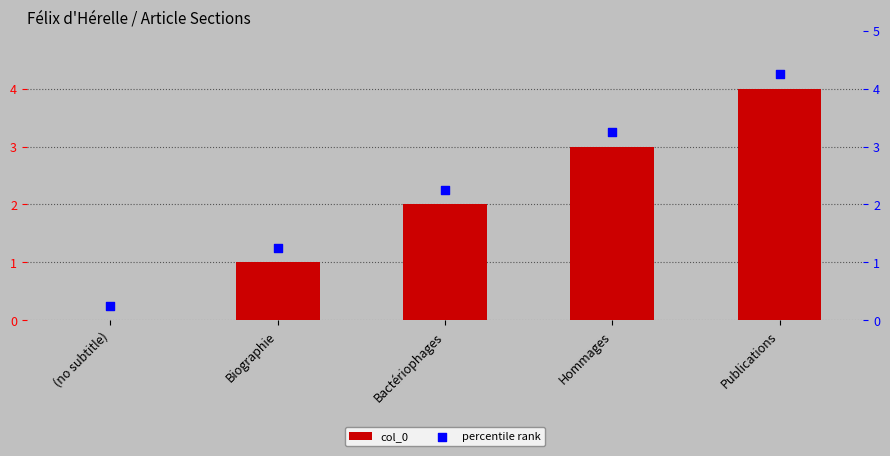

Which series reaches the maximum Y coordinate?

percentile rank